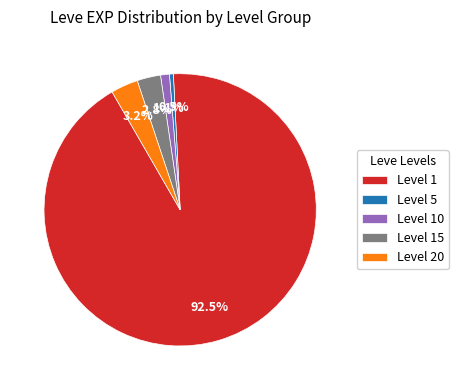

Combined, what portion of the pie is Level 20 and Level 15?

6.0%